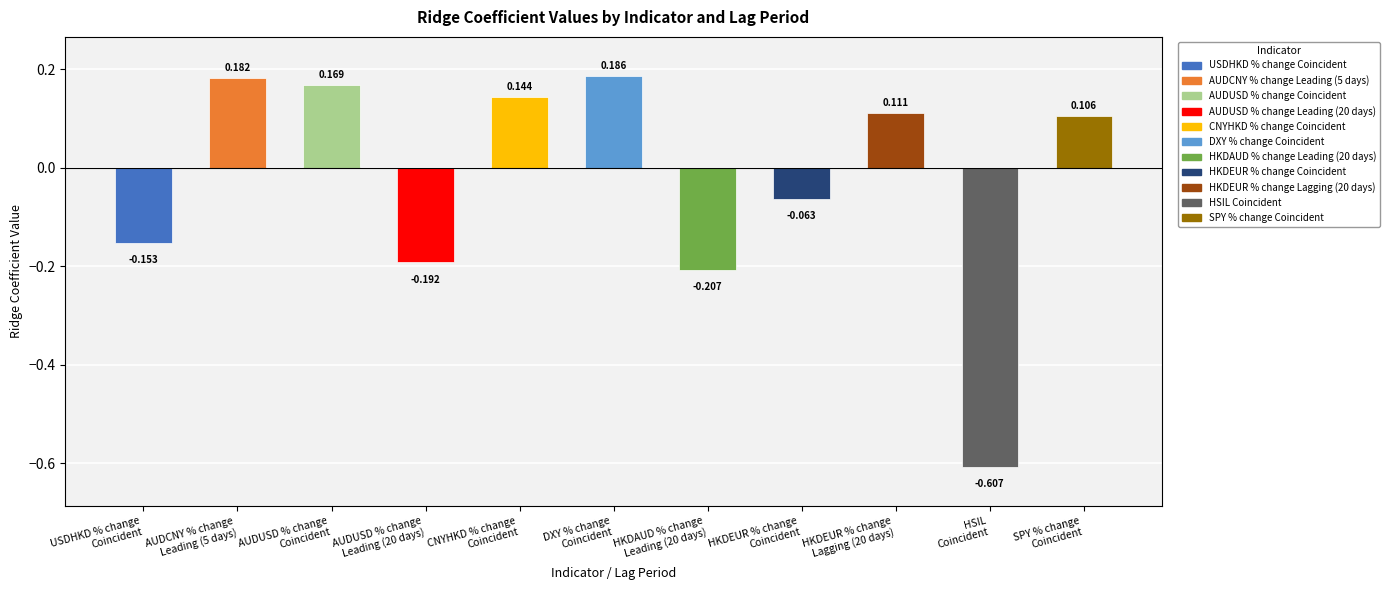

Rank the categories by value from lowest to highest.

HSIL
Coincident, HKDAUD % change
Leading (20 days), AUDUSD % change
Leading (20 days), USDHKD % change
Coincident, HKDEUR % change
Coincident, SPY % change
Coincident, HKDEUR % change
Lagging (20 days), CNYHKD % change
Coincident, AUDUSD % change
Coincident, AUDCNY % change
Leading (5 days), DXY % change
Coincident